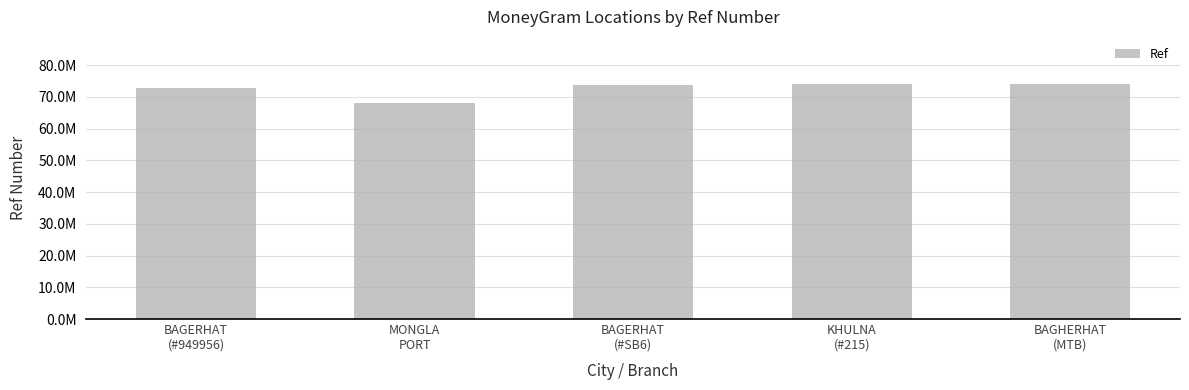

At which category does the chart reach its minimum across all series?

MONGLA
PORT